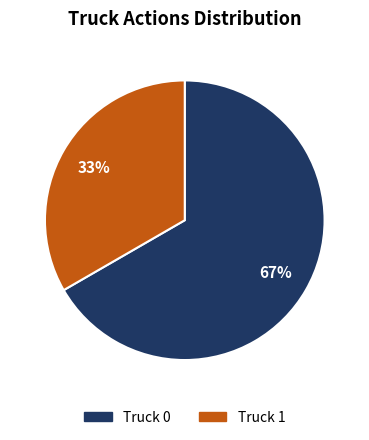

Do Truck 1 and Truck 0 together represent more than half of the pie?

Yes